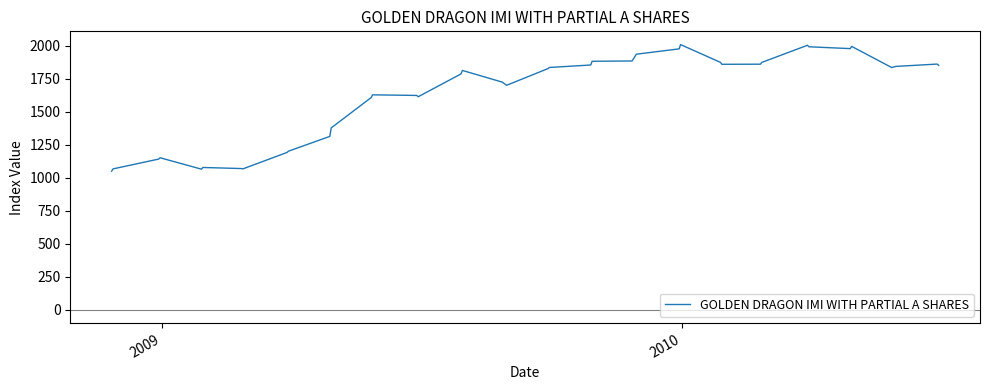

What is the greatest value displayed?

2008.5